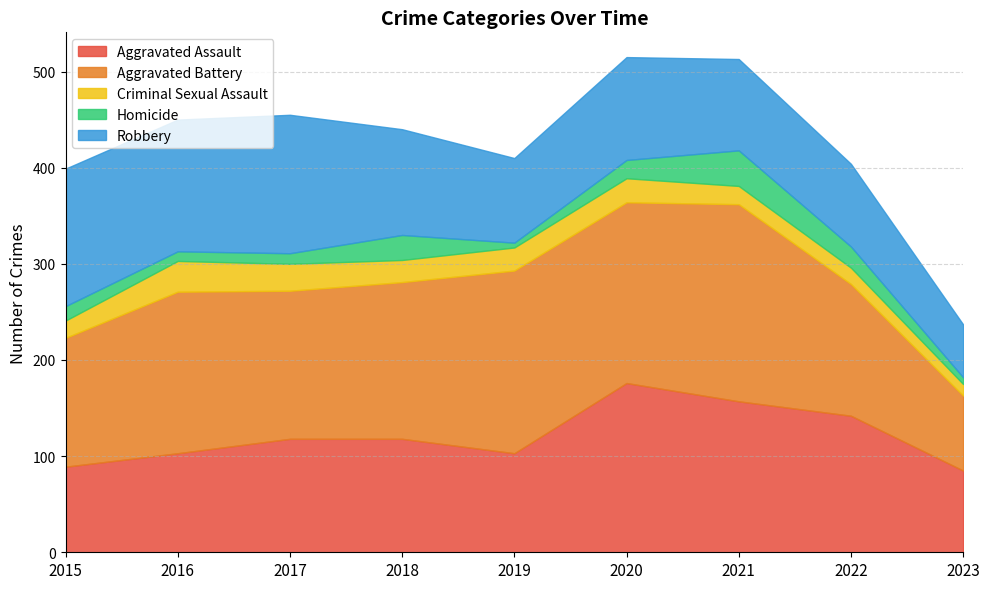

What are all the series names shown in the legend?

Aggravated Assault, Aggravated Battery, Criminal Sexual Assault, Homicide, Robbery